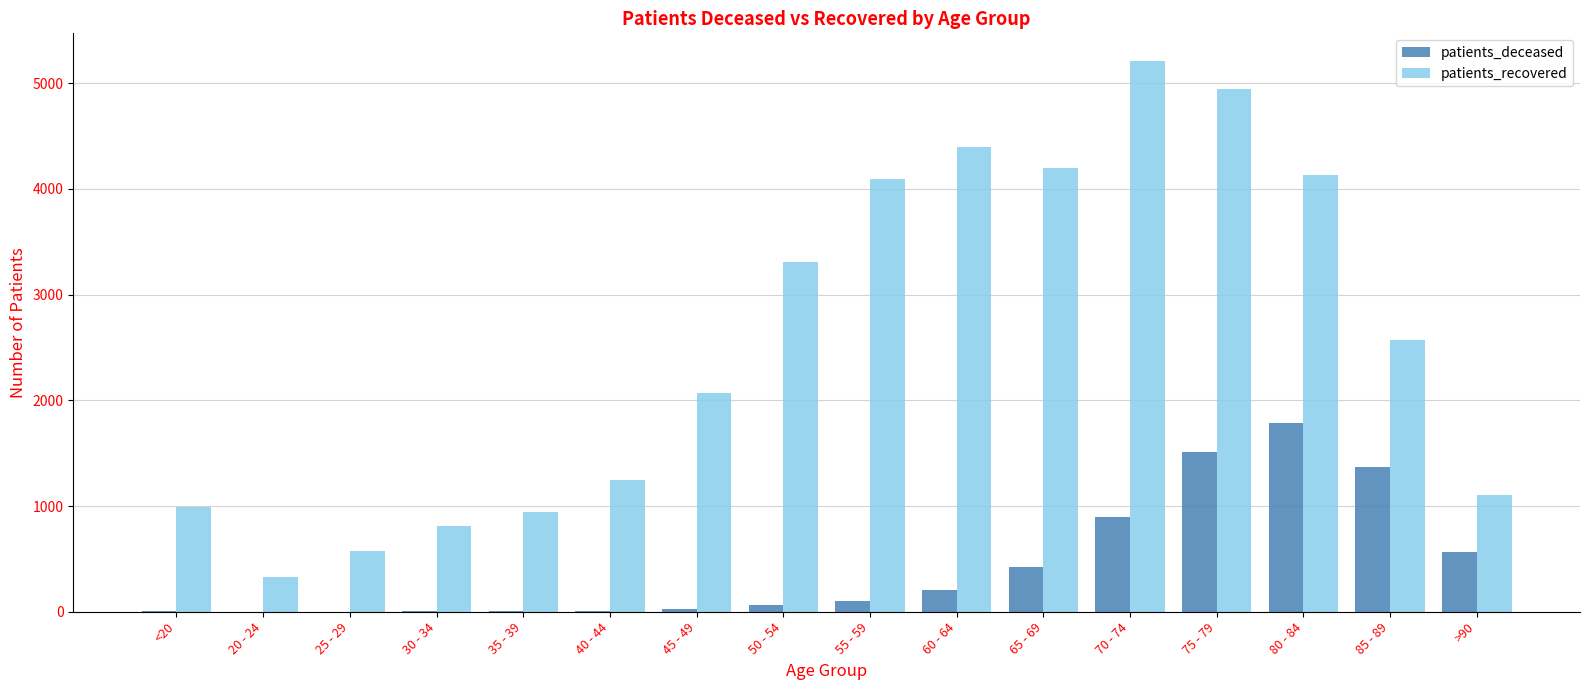

How many distinct data groups are displayed?

2